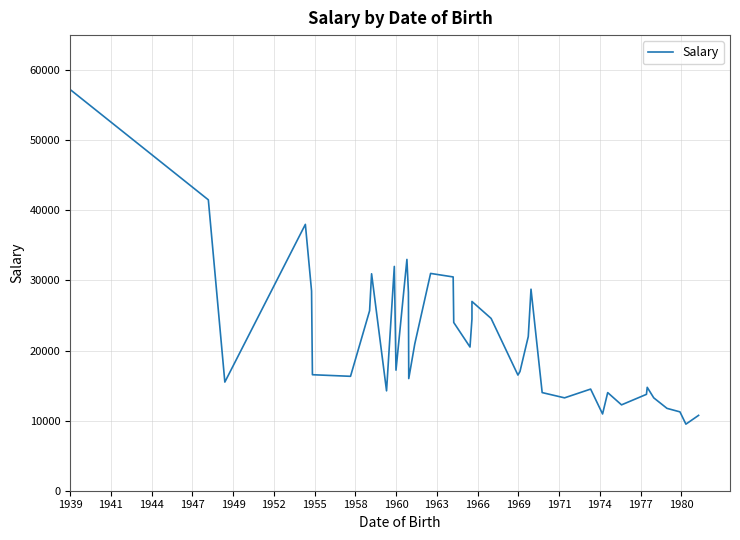

How many data points are above 17200?

19